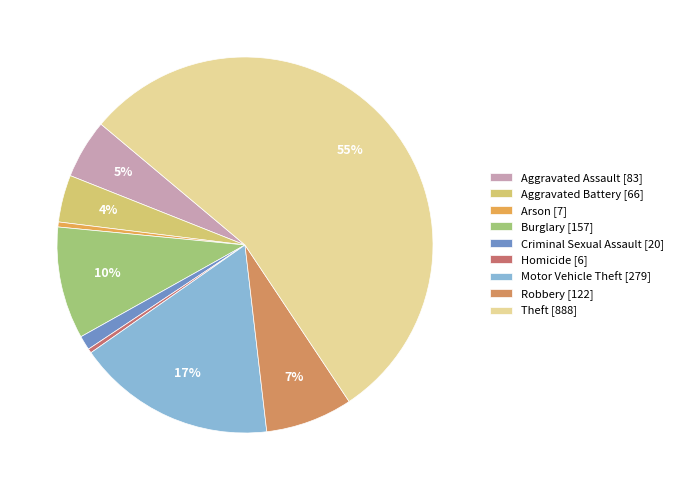

Combined, what portion of the pie is Aggravated Assault and Arson?

5.5%